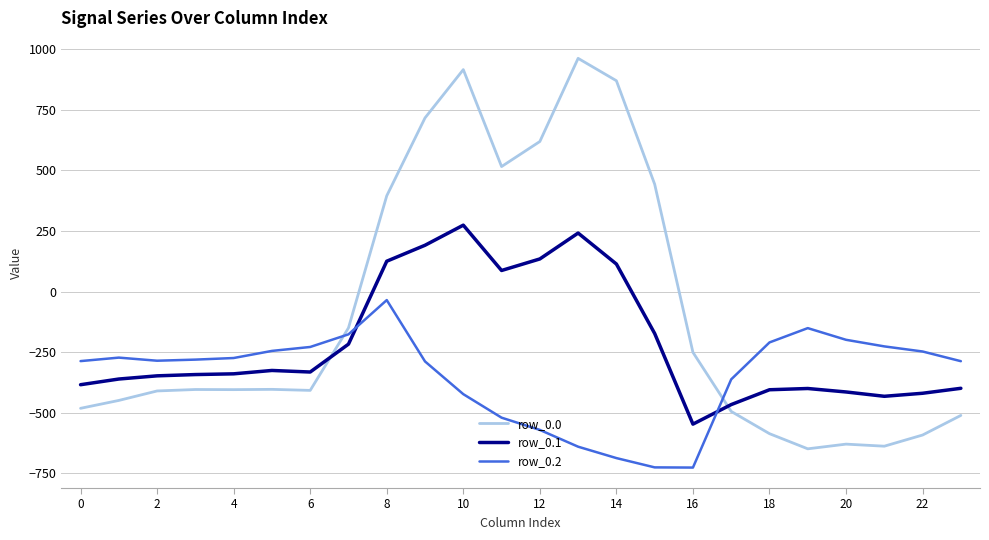

Rank the series by their average value, from highest to lowest.

row_0.0, row_0.1, row_0.2